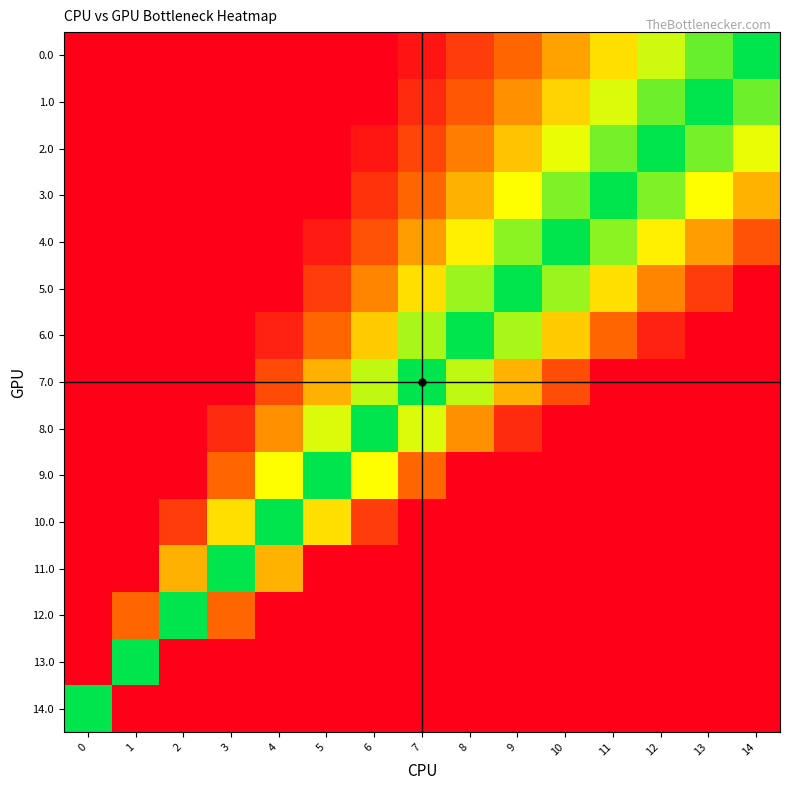

Reading left to right, what are all the values shown in this chart?

0.0: 0=-1.0	1=-1.0	2=-1.0	3=-1.0	4=-1.0	5=-1.0	6=-1.0	7=-0.9	8=-0.8	9=-0.7	10=-0.5	11=-0.4	12=-0.3	13=-0.1	14=-0.0
1.0: 0=-1.0	1=-1.0	2=-1.0	3=-1.0	4=-1.0	5=-1.0	6=-1.0	7=-0.9	8=-0.7	9=-0.6	10=-0.4	11=-0.3	12=-0.1	13=-0.0	14=0.1
2.0: 0=-1.0	1=-1.0	2=-1.0	3=-1.0	4=-1.0	5=-1.0	6=-0.9	7=-0.8	8=-0.6	9=-0.5	10=-0.3	11=-0.2	12=-0.0	13=0.2	14=0.3
3.0: 0=-1.0	1=-1.0	2=-1.0	3=-1.0	4=-1.0	5=-1.0	6=-0.8	7=-0.7	8=-0.5	9=-0.3	10=-0.2	11=-0.0	12=0.2	13=0.3	14=0.5
4.0: 0=-1.0	1=-1.0	2=-1.0	3=-1.0	4=-1.0	5=-0.9	6=-0.7	7=-0.5	8=-0.4	9=-0.2	10=-0.0	11=0.2	12=0.4	13=0.5	14=0.7
5.0: 0=-1.0	1=-1.0	2=-1.0	3=-1.0	4=-1.0	5=-0.8	6=-0.6	7=-0.4	8=-0.2	9=-0.0	10=0.2	11=0.4	12=0.6	13=0.8	14=1.0
6.0: 0=-1.0	1=-1.0	2=-1.0	3=-1.0	4=-0.9	5=-0.7	6=-0.4	7=-0.2	8=-0.0	9=0.2	10=0.4	11=0.7	12=0.9	13=1.0	14=1.0
7.0: 0=-1.0	1=-1.0	2=-1.0	3=-1.0	4=-0.8	5=-0.5	6=-0.3	7=-0.0	8=0.2	9=0.5	10=0.7	11=1.0	12=1.0	13=1.0	14=1.0
8.0: 0=-1.0	1=-1.0	2=-1.0	3=-0.9	4=-0.6	5=-0.3	6=-0.0	7=0.3	8=0.6	9=0.9	10=1.0	11=1.0	12=1.0	13=1.0	14=1.0
9.0: 0=-1.0	1=-1.0	2=-1.0	3=-0.7	4=-0.3	5=-0.0	6=0.3	7=0.7	8=1.0	9=1.0	10=1.0	11=1.0	12=1.0	13=1.0	14=1.0
10.0: 0=-1.0	1=-1.0	2=-0.8	3=-0.4	4=-0.0	5=0.4	6=0.8	7=1.0	8=1.0	9=1.0	10=1.0	11=1.0	12=1.0	13=1.0	14=1.0
11.0: 0=-1.0	1=-1.0	2=-0.5	3=-0.0	4=0.5	5=1.0	6=1.0	7=1.0	8=1.0	9=1.0	10=1.0	11=1.0	12=1.0	13=1.0	14=1.0
12.0: 0=-1.0	1=-0.7	2=-0.0	3=0.7	4=1.0	5=1.0	6=1.0	7=1.0	8=1.0	9=1.0	10=1.0	11=1.0	12=1.0	13=1.0	14=1.0
13.0: 0=-1.0	1=-0.0	2=1.0	3=1.0	4=1.0	5=1.0	6=1.0	7=1.0	8=1.0	9=1.0	10=1.0	11=1.0	12=1.0	13=1.0	14=1.0
14.0: 0=-0.0	1=1.0	2=1.0	3=1.0	4=1.0	5=1.0	6=1.0	7=1.0	8=1.0	9=1.0	10=1.0	11=1.0	12=1.0	13=1.0	14=1.0